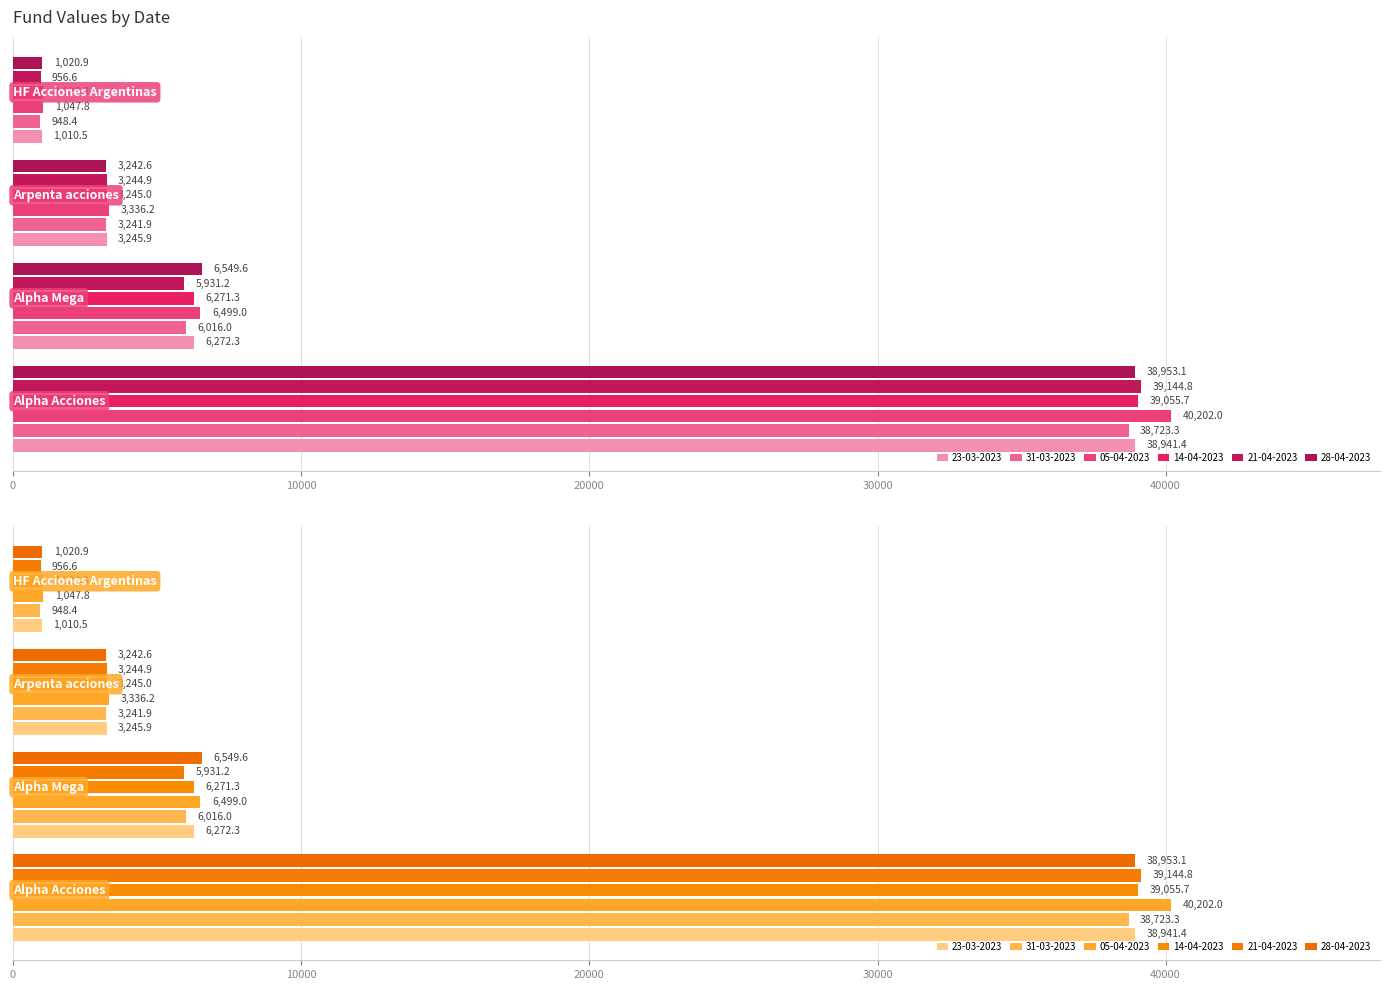

Reading right to left, transcribe all the data shown in this chart.

23-03-2023: 1010.5	3245.9	6272.3	38941.4
31-03-2023: 948.4	3241.9	6016.0	38723.3
05-04-2023: 1047.8	3336.2	6499.0	40202.0
14-04-2023: 1024.3	3245.0	6271.3	39055.7
21-04-2023: 956.6	3244.9	5931.2	39144.8
28-04-2023: 1020.9	3242.6	6549.6	38953.1